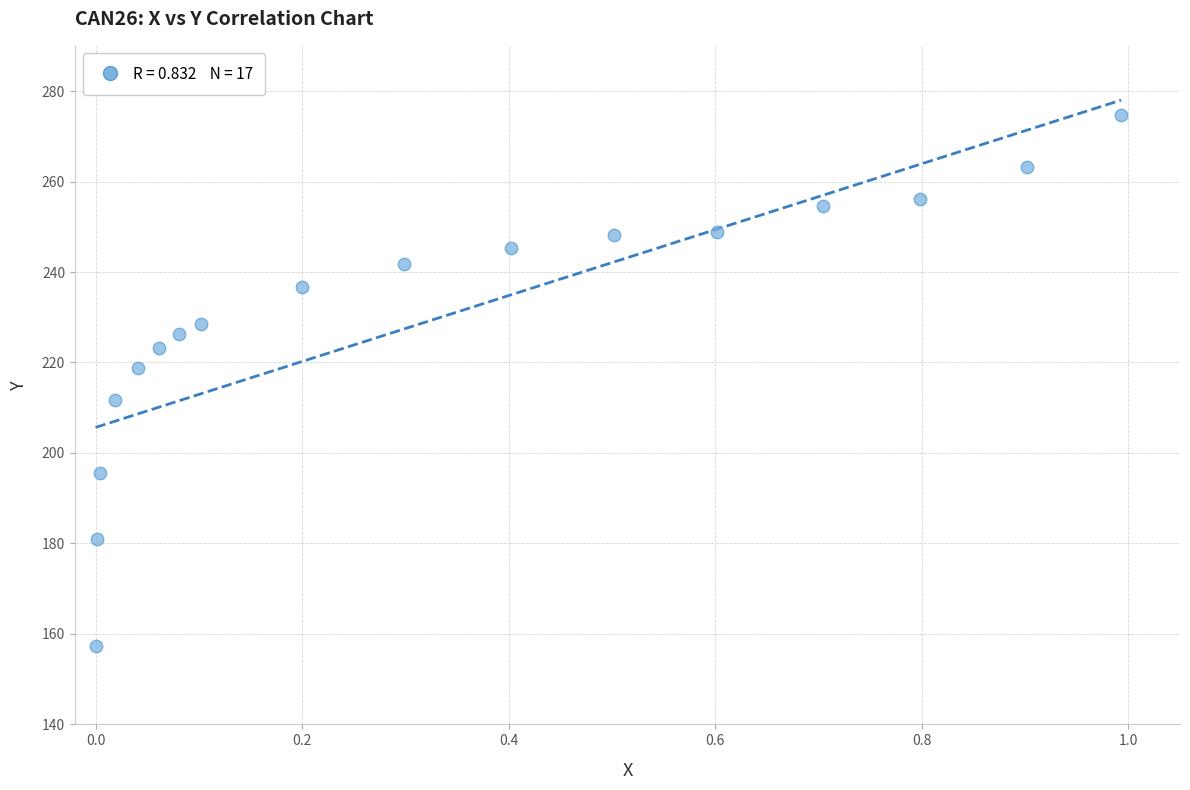

What is the range of Y values (max minus min)?

117.3